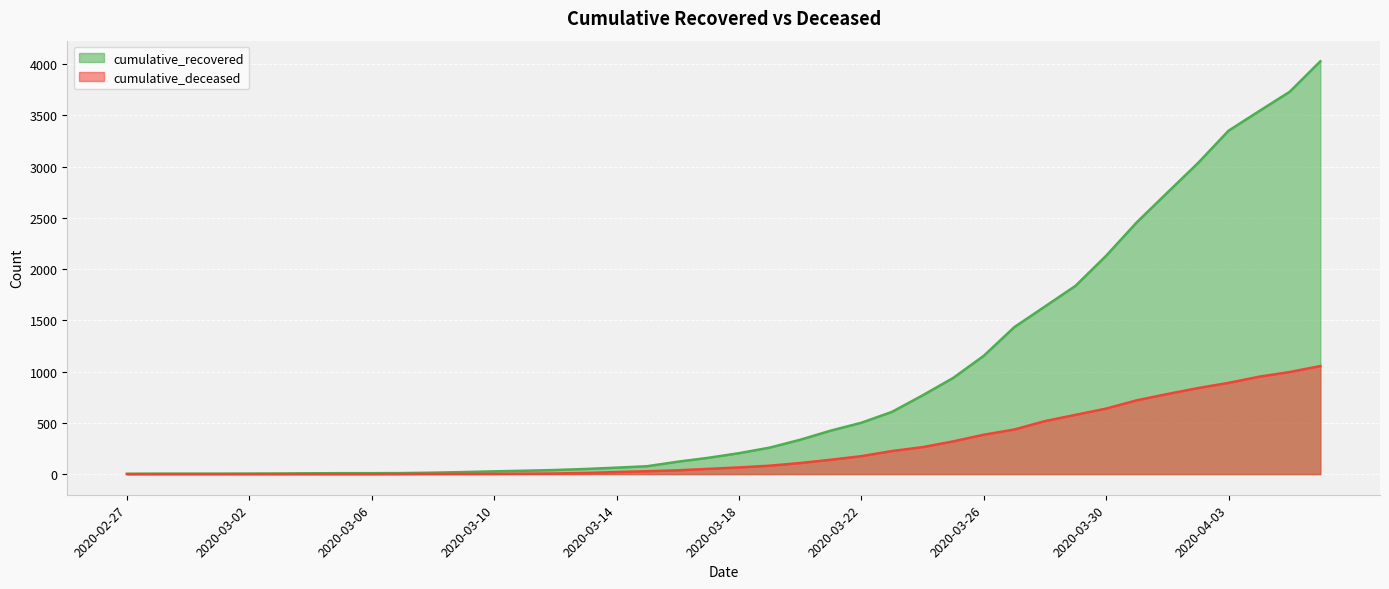

At how many categories does at least one series exceed 3581?

2